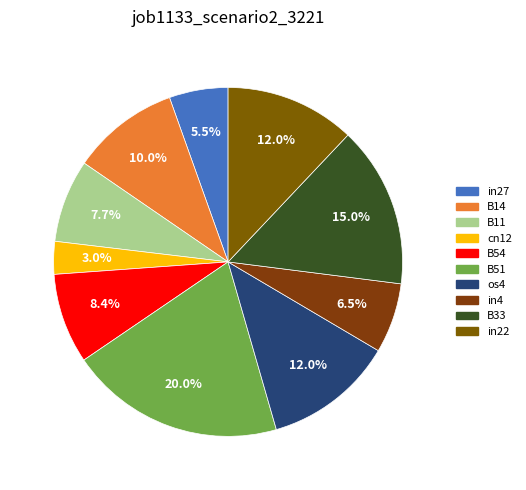

Rank the categories by value from lowest to highest.

cn12, in27, in4, B11, B54, B14, os4, in22, B33, B51